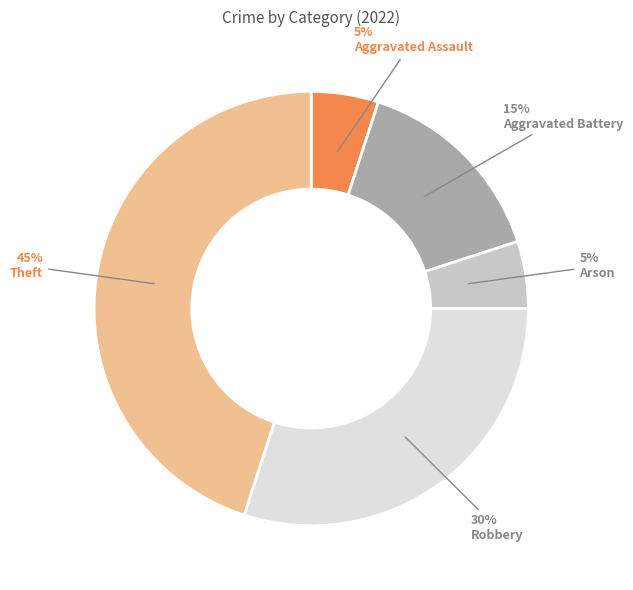

To the nearest percent, what is the difference between the largest and smallest slice percentages?

40%